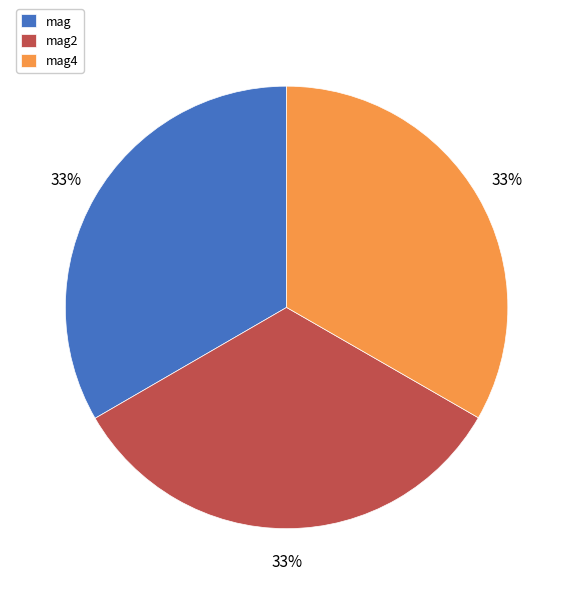

Combined, do mag2 and mag account for over 50%?

Yes